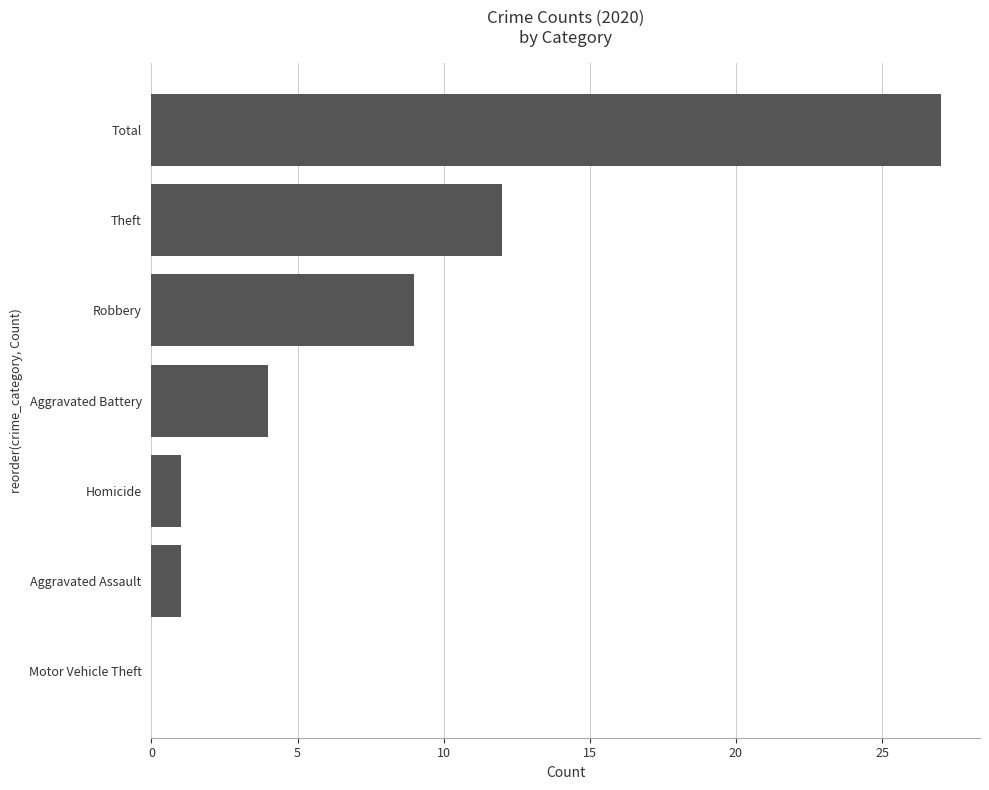

What is the sum of the values at Aggravated Assault and Robbery?

10